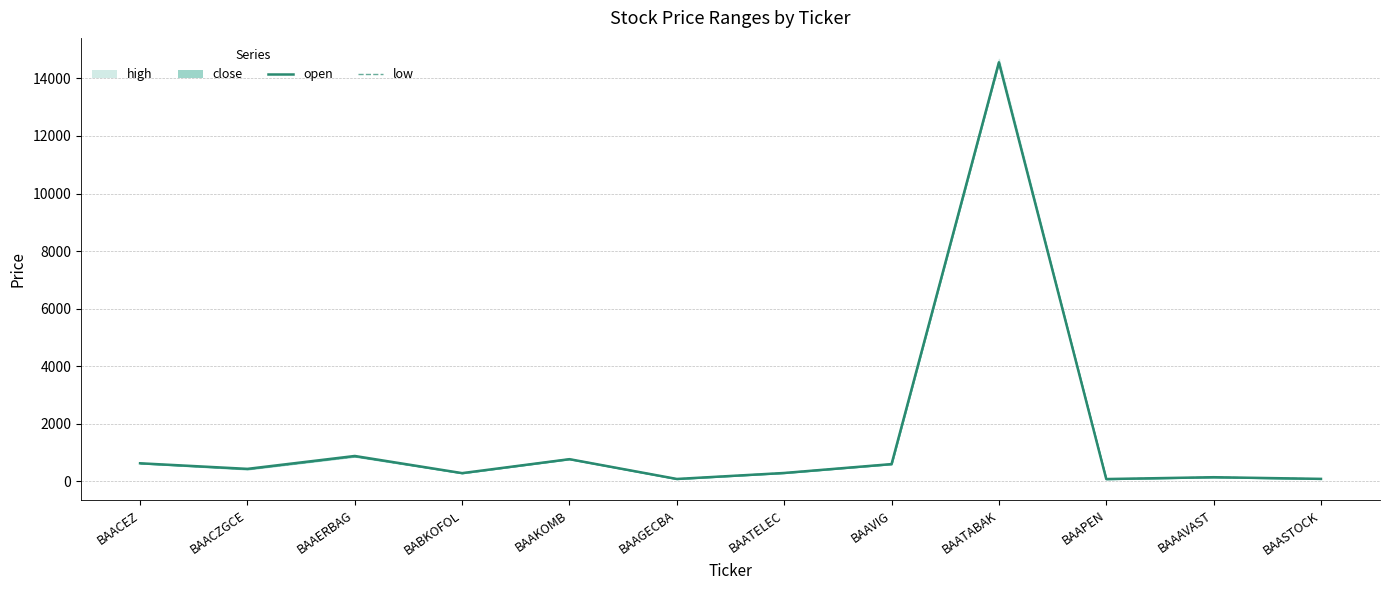

The open series shows 23.2 at BAAGECBA. True or false?

False